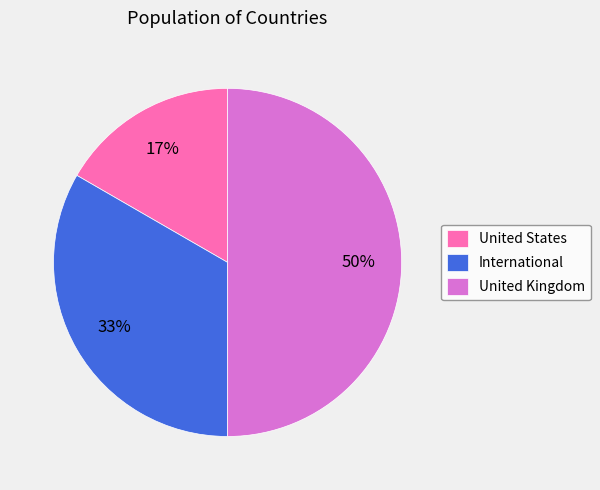

What is the largest slice in the pie chart?

United Kingdom